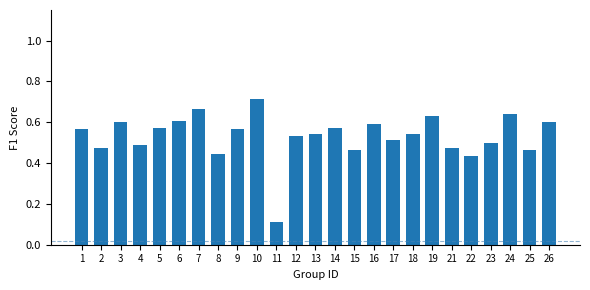

At which category does the chart reach its peak across all series?

10